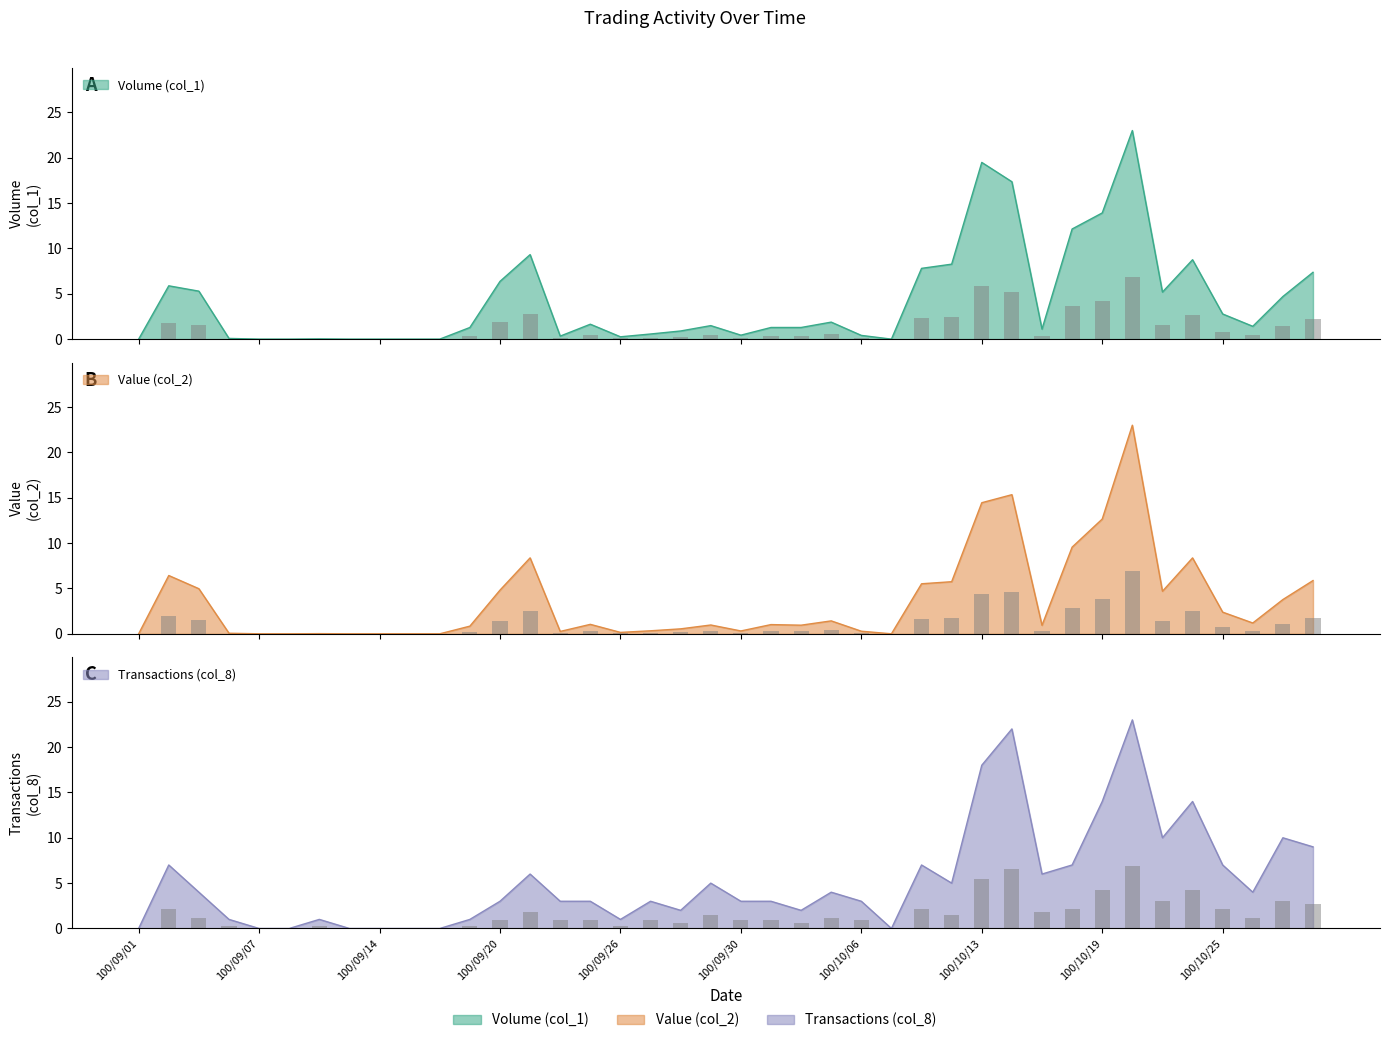

How many values in the Volume (col_1) series exceed 1?

24